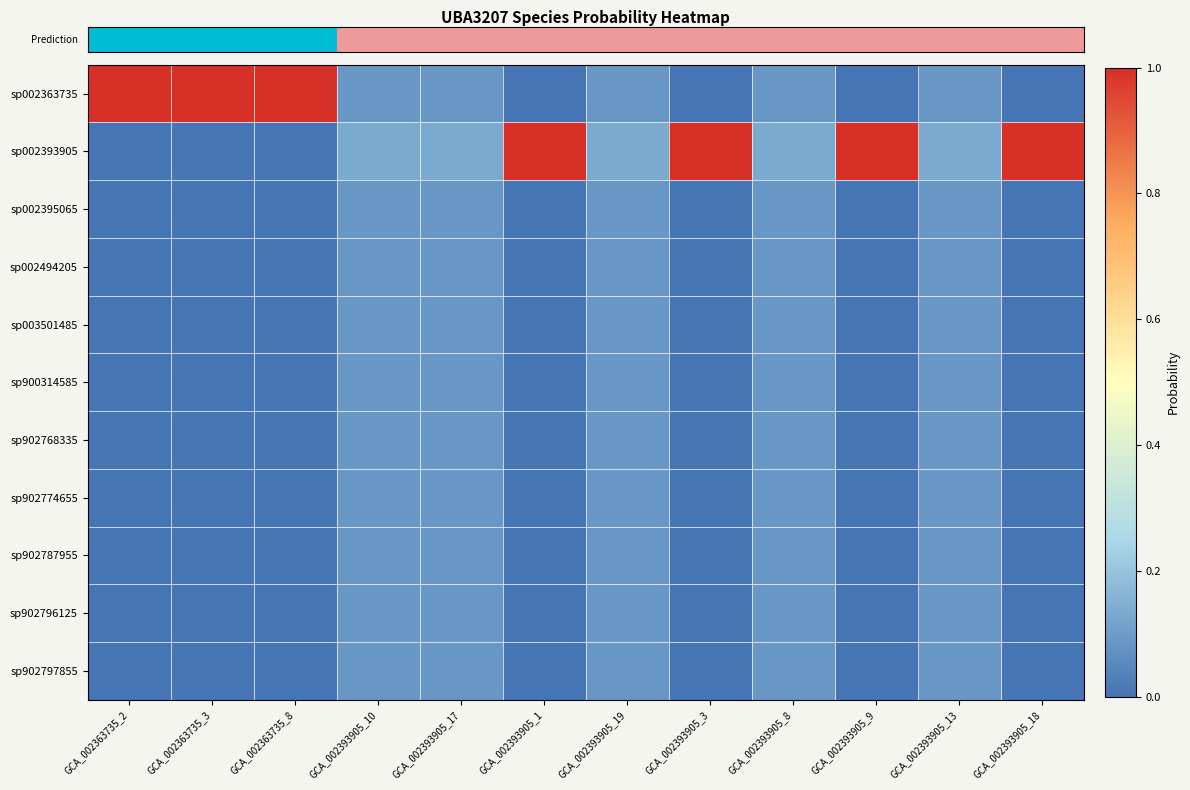

Reading left to right, list all the values displayed in this chart.

row_0: GCA_002363735_2=1.0	GCA_002363735_3=1.0	GCA_002363735_8=1.0	GCA_002393905_10=0.1	GCA_002393905_17=0.1	GCA_002393905_1=0.0	GCA_002393905_19=0.1	GCA_002393905_3=0.0	GCA_002393905_8=0.1	GCA_002393905_9=0.0	GCA_002393905_13=0.1	GCA_002393905_18=0.0
row_1: GCA_002363735_2=0.0	GCA_002363735_3=0.0	GCA_002363735_8=0.0	GCA_002393905_10=0.1	GCA_002393905_17=0.1	GCA_002393905_1=1.0	GCA_002393905_19=0.1	GCA_002393905_3=1.0	GCA_002393905_8=0.1	GCA_002393905_9=1.0	GCA_002393905_13=0.1	GCA_002393905_18=1.0
row_2: GCA_002363735_2=0.0	GCA_002363735_3=0.0	GCA_002363735_8=0.0	GCA_002393905_10=0.1	GCA_002393905_17=0.1	GCA_002393905_1=0.0	GCA_002393905_19=0.1	GCA_002393905_3=0.0	GCA_002393905_8=0.1	GCA_002393905_9=0.0	GCA_002393905_13=0.1	GCA_002393905_18=0.0
row_3: GCA_002363735_2=0.0	GCA_002363735_3=0.0	GCA_002363735_8=0.0	GCA_002393905_10=0.1	GCA_002393905_17=0.1	GCA_002393905_1=0.0	GCA_002393905_19=0.1	GCA_002393905_3=0.0	GCA_002393905_8=0.1	GCA_002393905_9=0.0	GCA_002393905_13=0.1	GCA_002393905_18=0.0
row_4: GCA_002363735_2=0.0	GCA_002363735_3=0.0	GCA_002363735_8=0.0	GCA_002393905_10=0.1	GCA_002393905_17=0.1	GCA_002393905_1=0.0	GCA_002393905_19=0.1	GCA_002393905_3=0.0	GCA_002393905_8=0.1	GCA_002393905_9=0.0	GCA_002393905_13=0.1	GCA_002393905_18=0.0
row_5: GCA_002363735_2=0.0	GCA_002363735_3=0.0	GCA_002363735_8=0.0	GCA_002393905_10=0.1	GCA_002393905_17=0.1	GCA_002393905_1=0.0	GCA_002393905_19=0.1	GCA_002393905_3=0.0	GCA_002393905_8=0.1	GCA_002393905_9=0.0	GCA_002393905_13=0.1	GCA_002393905_18=0.0
row_6: GCA_002363735_2=0.0	GCA_002363735_3=0.0	GCA_002363735_8=0.0	GCA_002393905_10=0.1	GCA_002393905_17=0.1	GCA_002393905_1=0.0	GCA_002393905_19=0.1	GCA_002393905_3=0.0	GCA_002393905_8=0.1	GCA_002393905_9=0.0	GCA_002393905_13=0.1	GCA_002393905_18=0.0
row_7: GCA_002363735_2=0.0	GCA_002363735_3=0.0	GCA_002363735_8=0.0	GCA_002393905_10=0.1	GCA_002393905_17=0.1	GCA_002393905_1=0.0	GCA_002393905_19=0.1	GCA_002393905_3=0.0	GCA_002393905_8=0.1	GCA_002393905_9=0.0	GCA_002393905_13=0.1	GCA_002393905_18=0.0
row_8: GCA_002363735_2=0.0	GCA_002363735_3=0.0	GCA_002363735_8=0.0	GCA_002393905_10=0.1	GCA_002393905_17=0.1	GCA_002393905_1=0.0	GCA_002393905_19=0.1	GCA_002393905_3=0.0	GCA_002393905_8=0.1	GCA_002393905_9=0.0	GCA_002393905_13=0.1	GCA_002393905_18=0.0
row_9: GCA_002363735_2=0.0	GCA_002363735_3=0.0	GCA_002363735_8=0.0	GCA_002393905_10=0.1	GCA_002393905_17=0.1	GCA_002393905_1=0.0	GCA_002393905_19=0.1	GCA_002393905_3=0.0	GCA_002393905_8=0.1	GCA_002393905_9=0.0	GCA_002393905_13=0.1	GCA_002393905_18=0.0
row_10: GCA_002363735_2=0.0	GCA_002363735_3=0.0	GCA_002363735_8=0.0	GCA_002393905_10=0.1	GCA_002393905_17=0.1	GCA_002393905_1=0.0	GCA_002393905_19=0.1	GCA_002393905_3=0.0	GCA_002393905_8=0.1	GCA_002393905_9=0.0	GCA_002393905_13=0.1	GCA_002393905_18=0.0